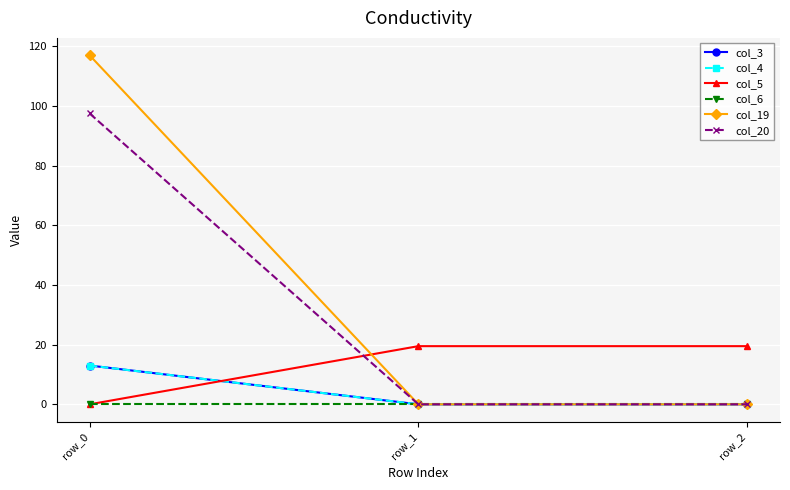

What value does the col_19 series have at row_0?

117.0